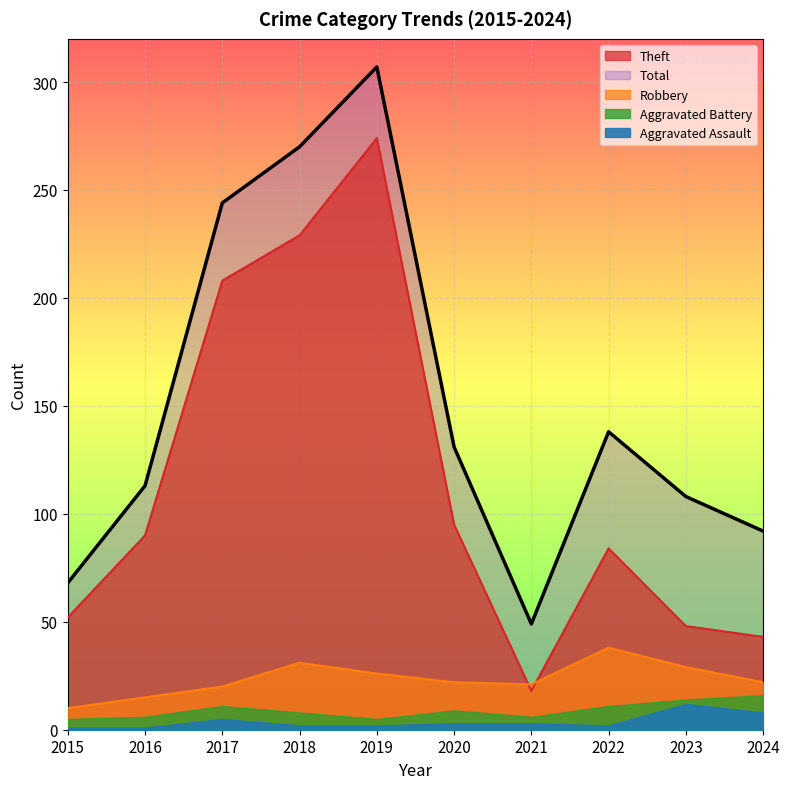

What is the highest value of the Total series?

307